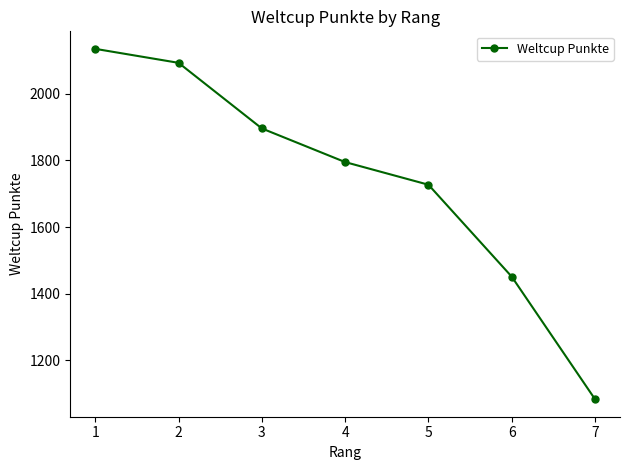

How many series are shown in this chart?

1